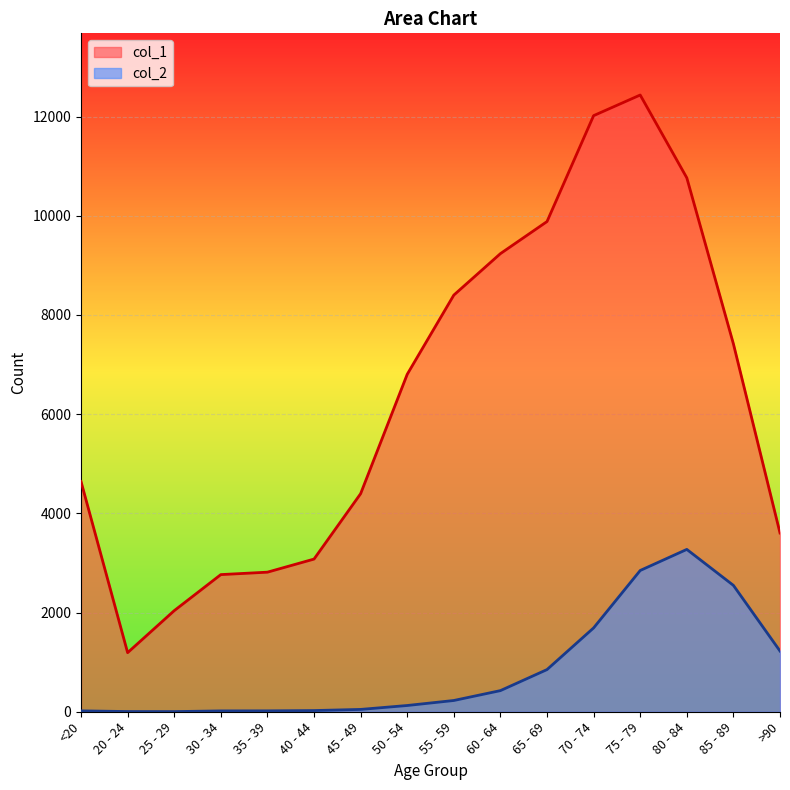

What is the total value across all series at 40 - 44?

3102